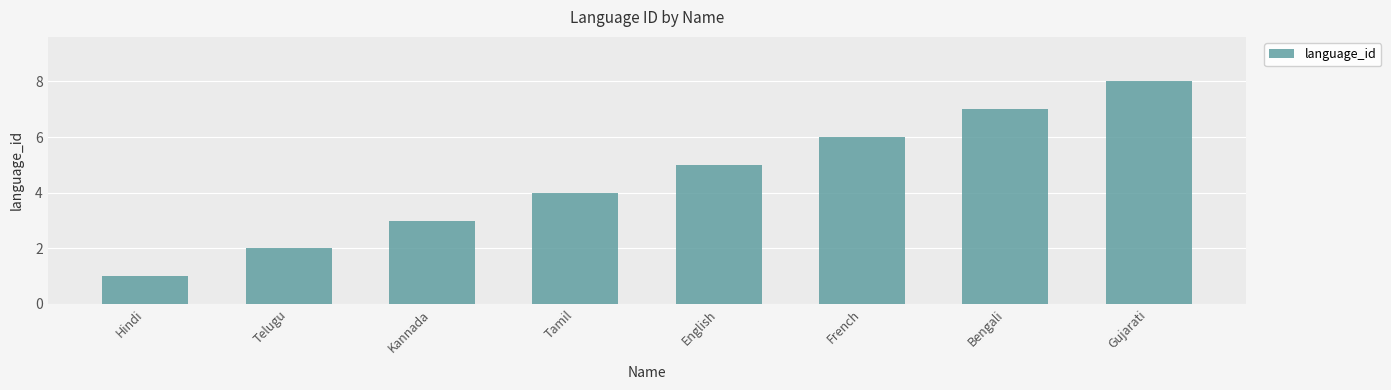

The value at Telugu is 2. True or false?

True